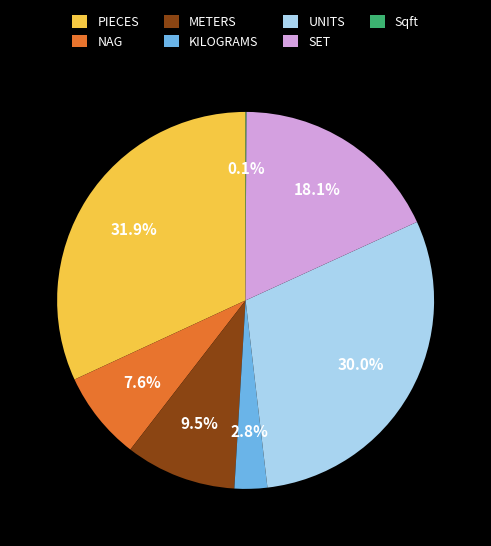

Is there any slice that represents more than half of the pie?

No